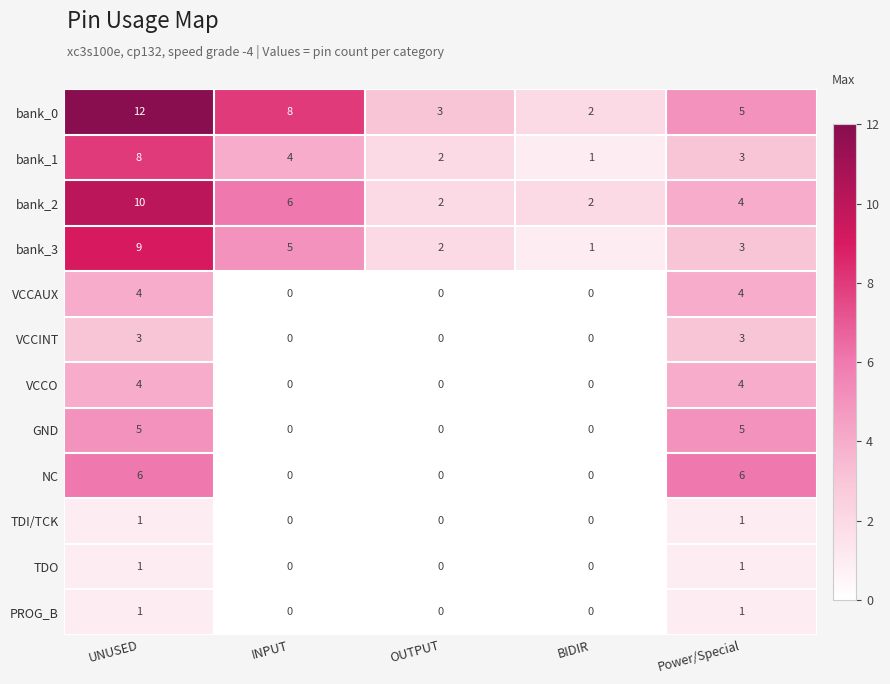

Which series has the largest total across all categories?

bank_0